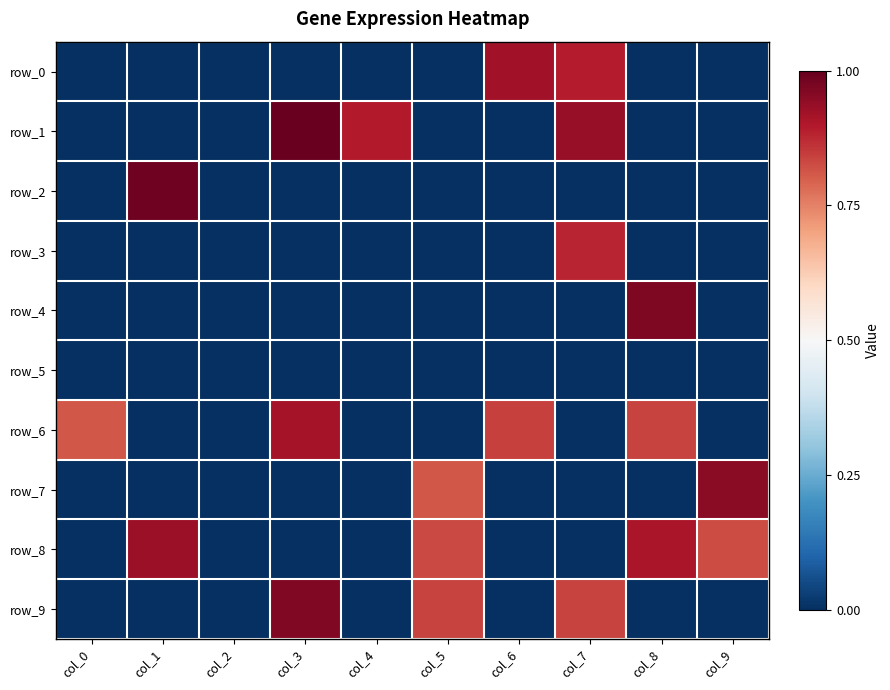

Is the value of row_5 at col_6 greater than the value of row_1 at col_5?

No